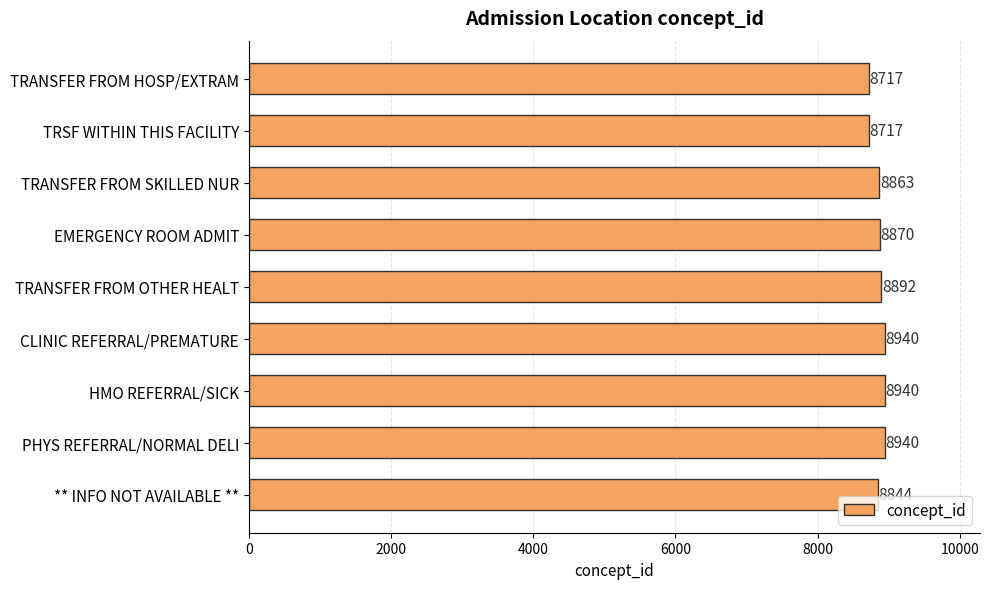

What is the value of the 1st bar from the top?

8717